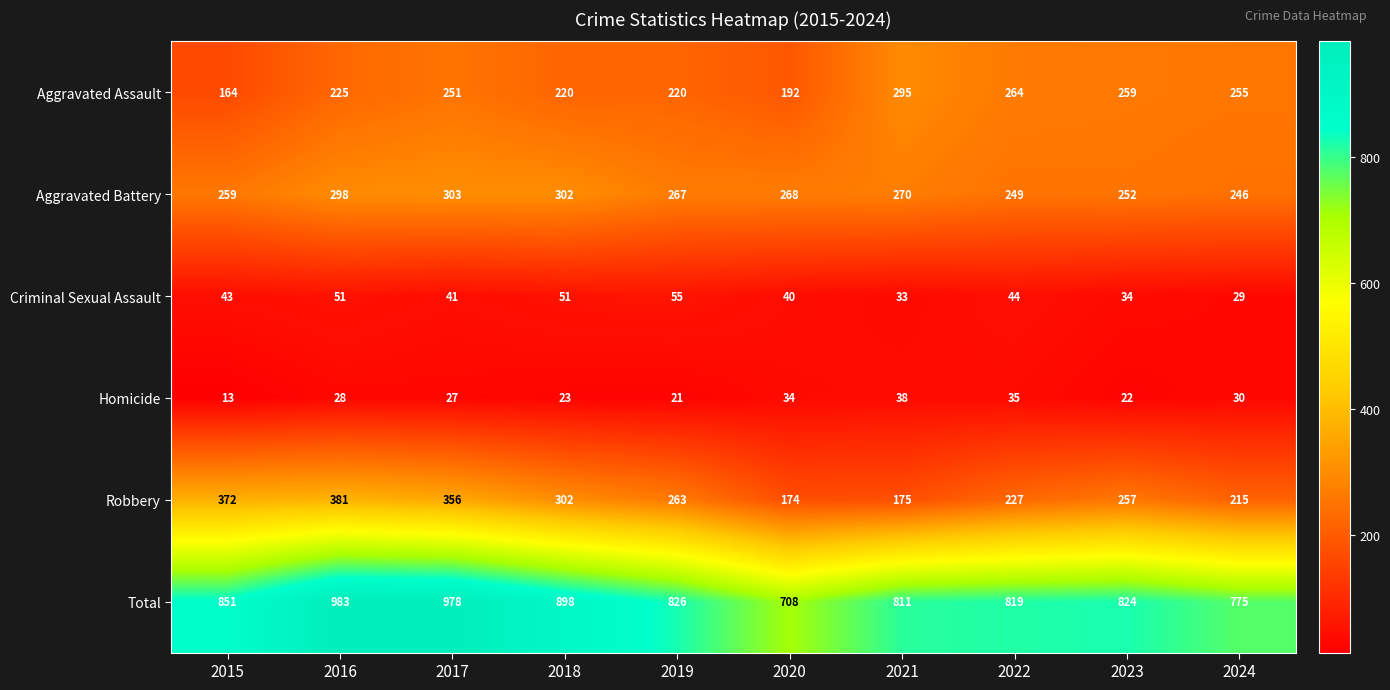

What is the sum of all Aggravated Assault values?

2345